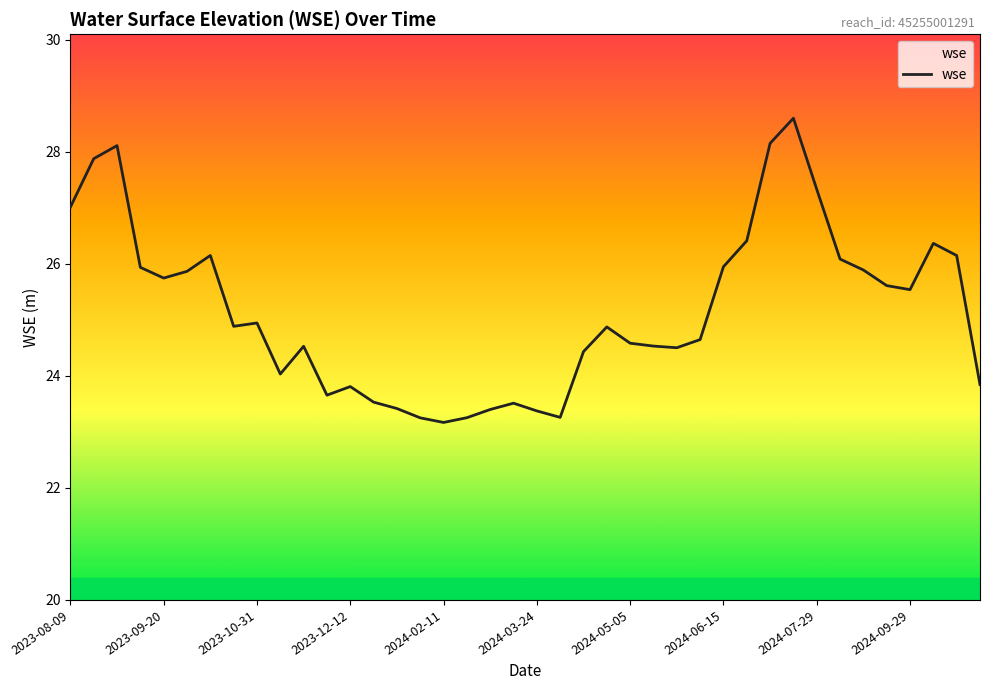

What is the difference between the second highest and minimum values?

5.0